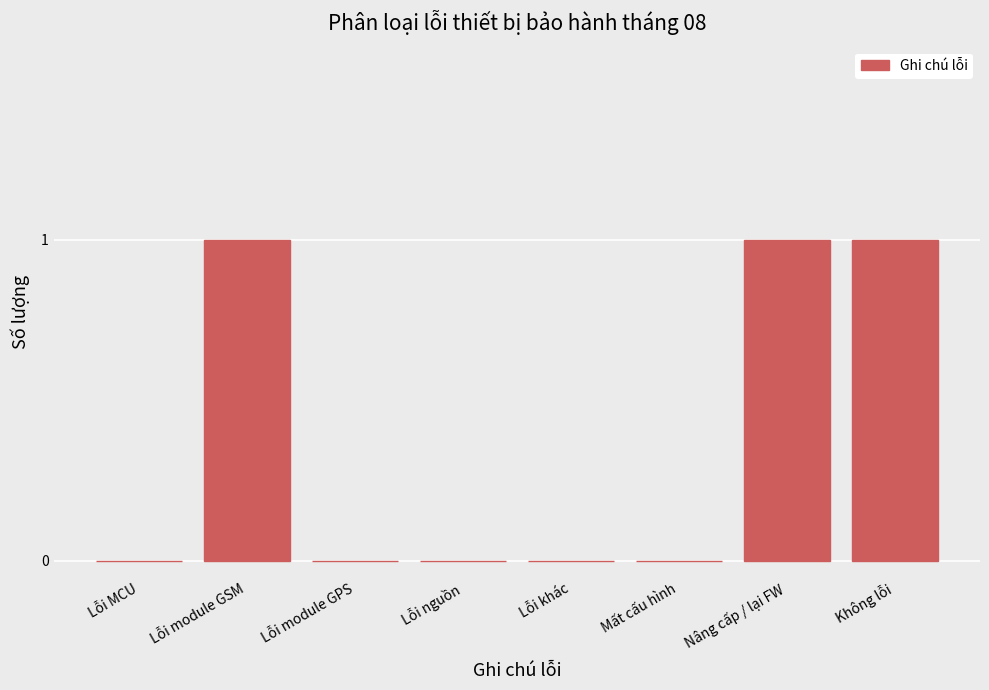

Reading left to right, transcribe all the data shown in this chart.

Lỗi MCU=0	Lỗi module GSM=1	Lỗi module GPS=0	Lỗi nguồn=0	Lỗi khác=0	Mất cấu hình=0	Nâng cấp / lại FW=1	Không lỗi=1